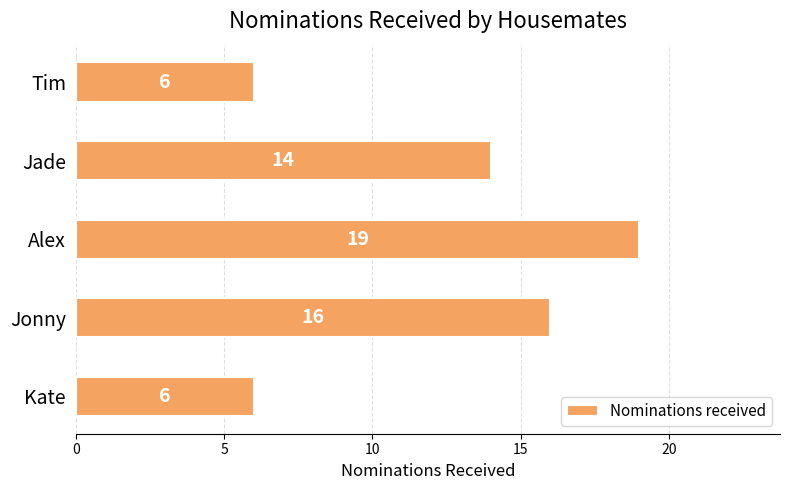

Reading bottom to top, list all the values displayed in this chart.

6	16	19	14	6